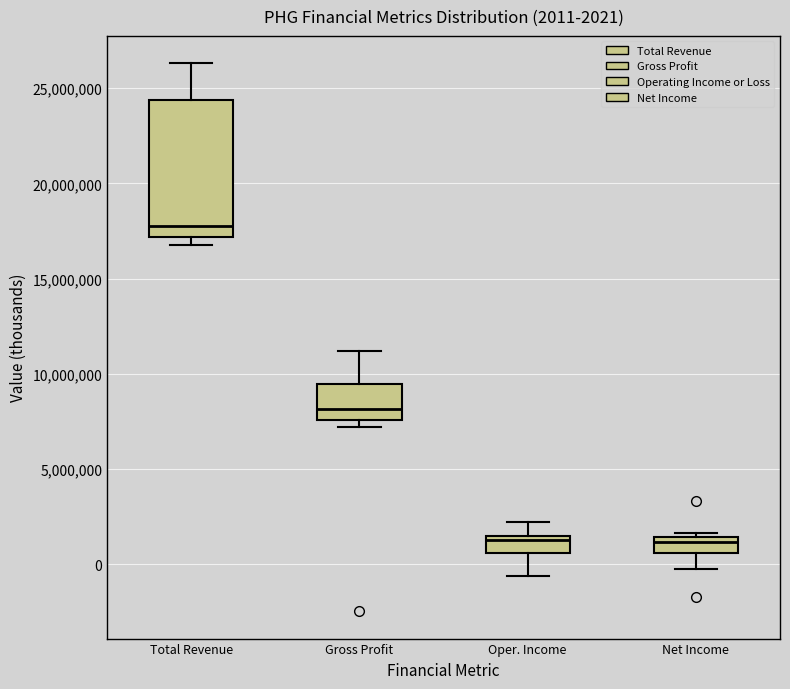

Which box is the tallest, from its lower edge to its upper edge?

Total Revenue